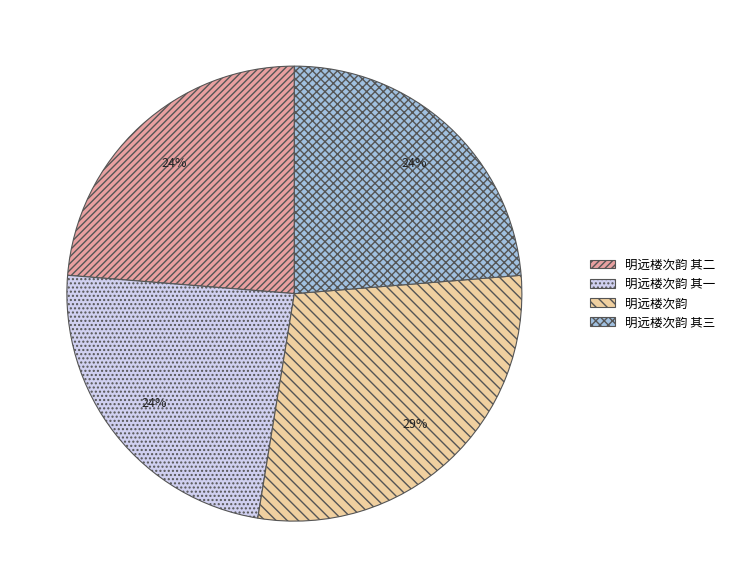

To the nearest percent, what is the average slice percentage?

25%